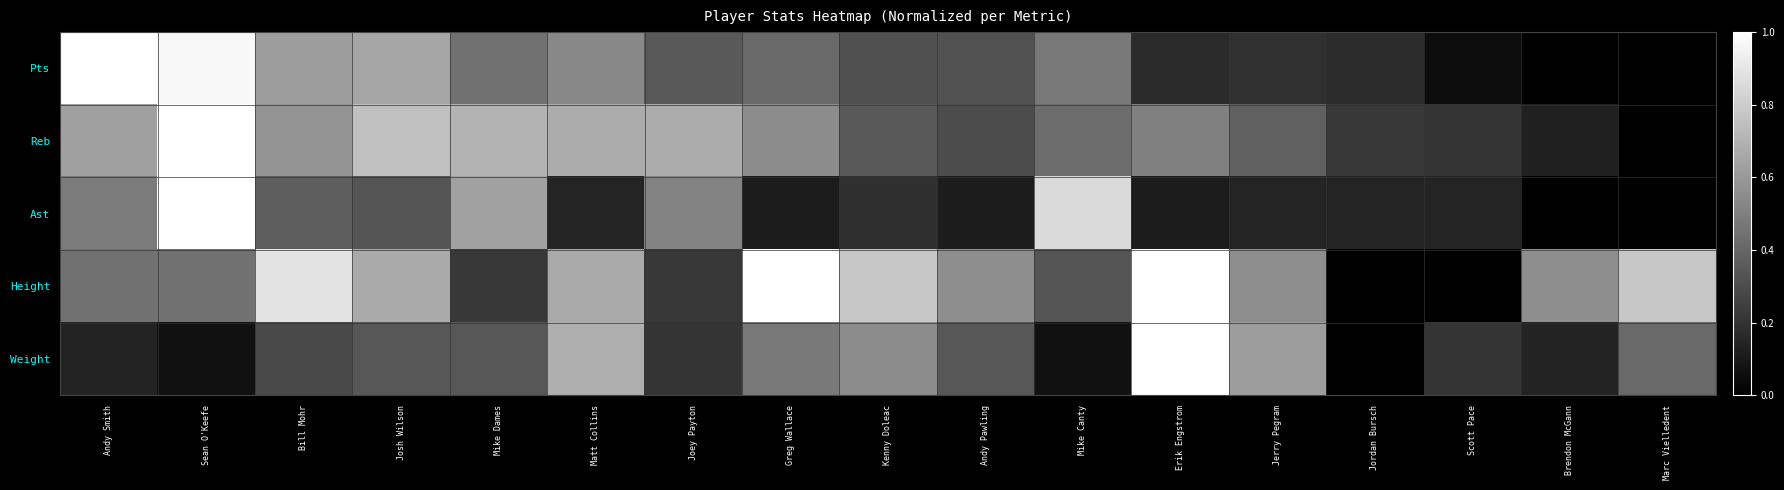

Which series has the largest total across all categories?

Height